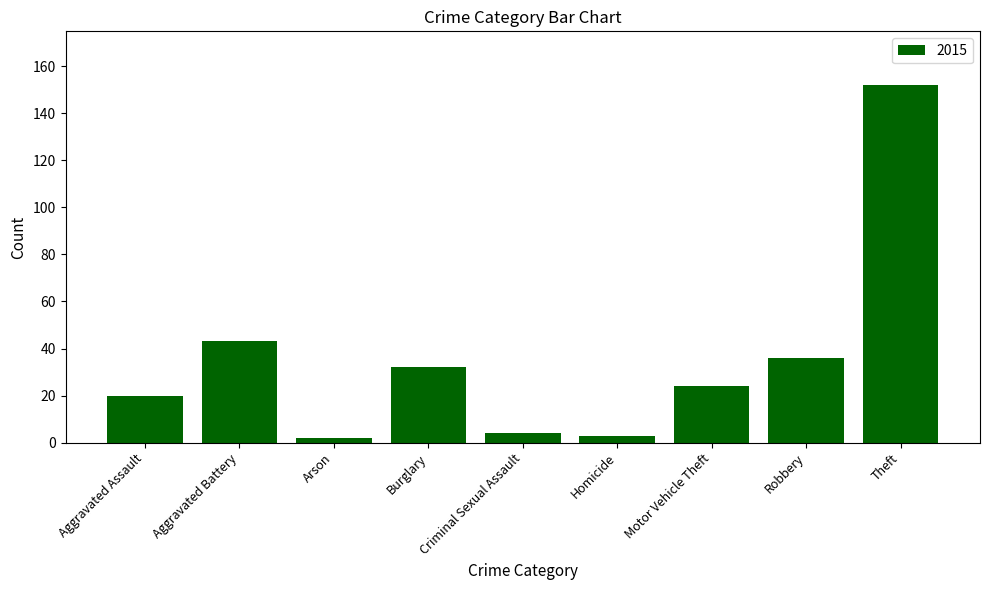

What position from the left is Aggravated Assault?

1